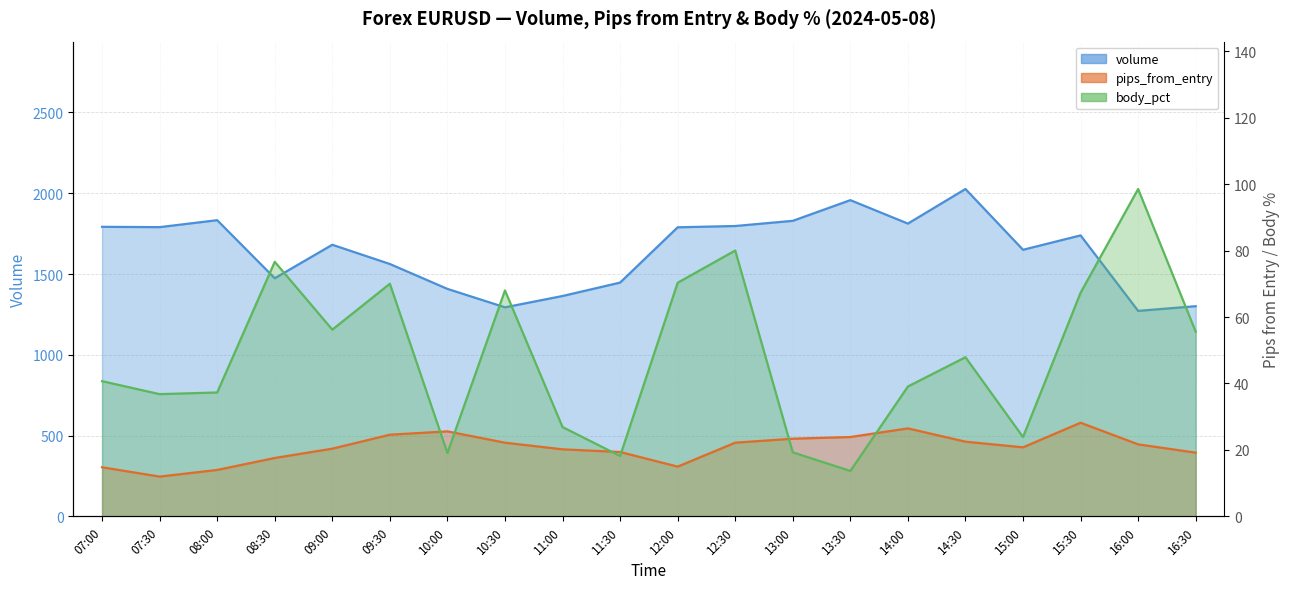

Does the chart display data point markers on the line(s)?

No